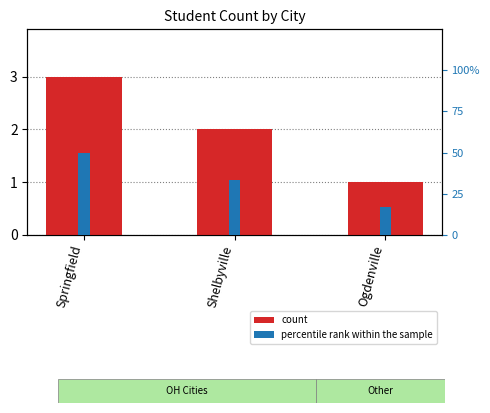

Where is count nearest to the value 2?

Shelbyville